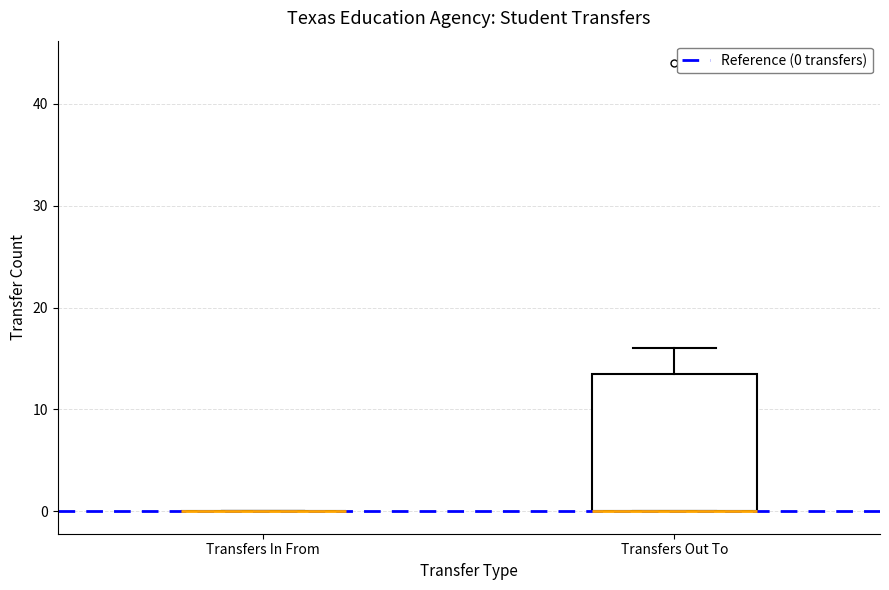

Reading left to right, transcribe this box plot: for each box, give where its median line is, the range the box spans, and where its two whiskers end, as read against the y-axis. The values are not printed on the chart, so give them approximately, as read against the axis.

Transfers In From: box collapsed to a line at 0, whiskers 0 to 0
Transfers Out To: median 0 (drawn on the box's lower edge), box 0 to 14, whiskers 0 to 16